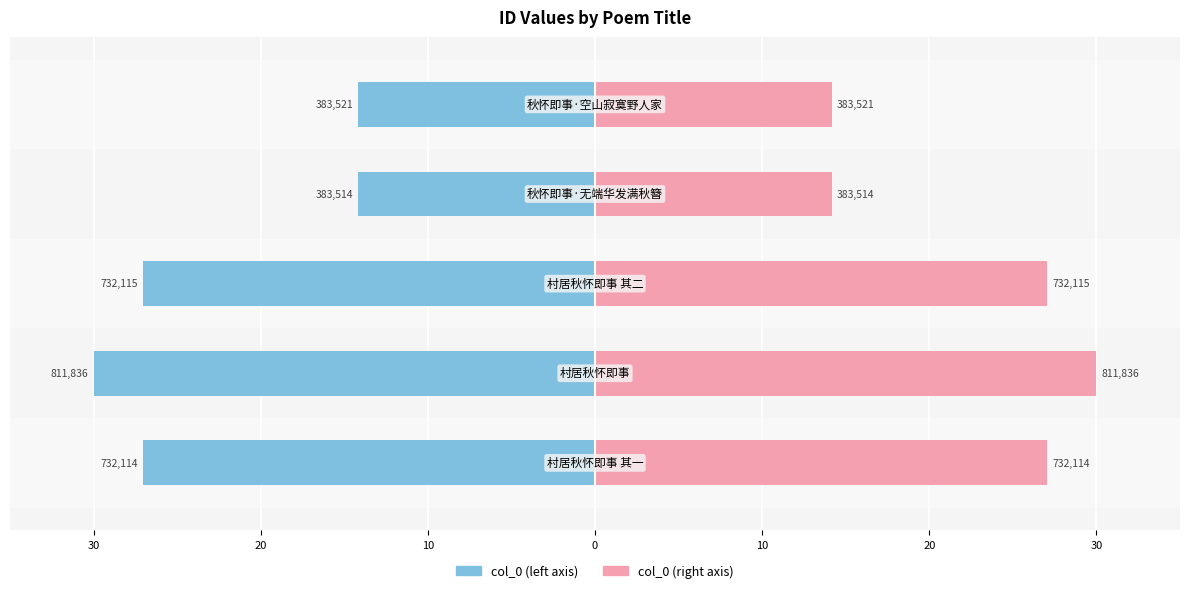

Is the value of col_0 (left) at 10 greater than the value of col_0 (right) at 30?

No